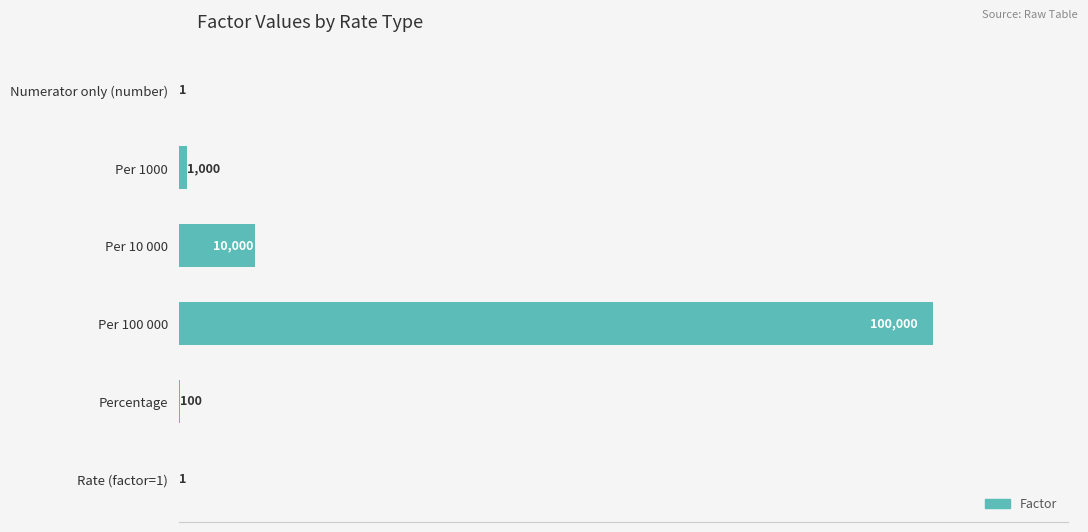

At which label is the value closest to 50000?

Per 10 000